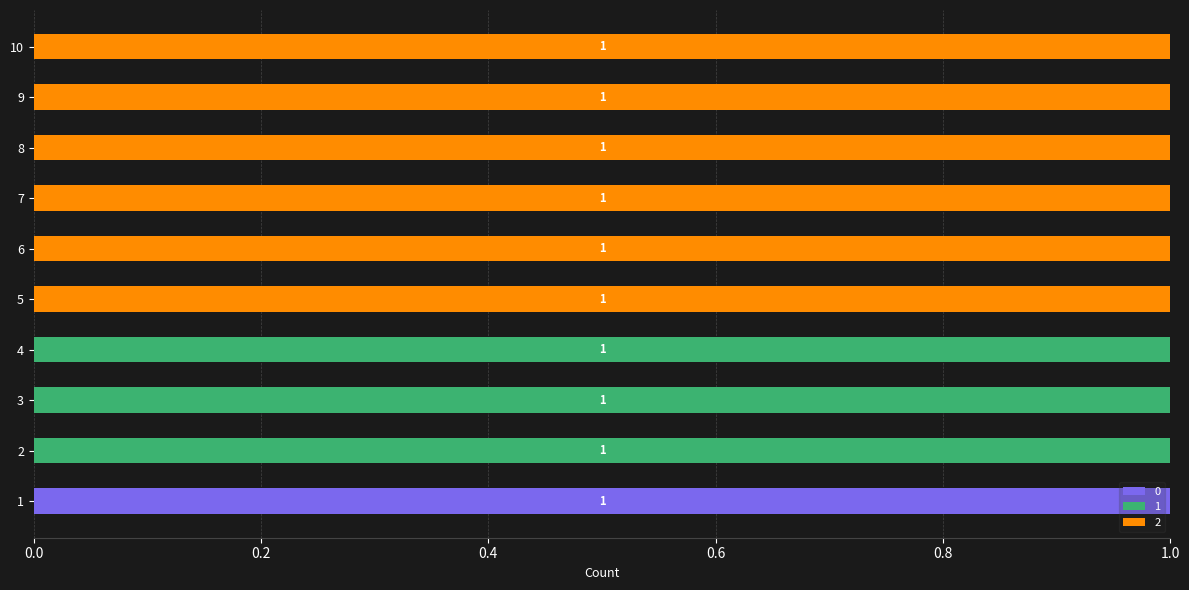

True or false: 0 has a value of 0 at 8.

True